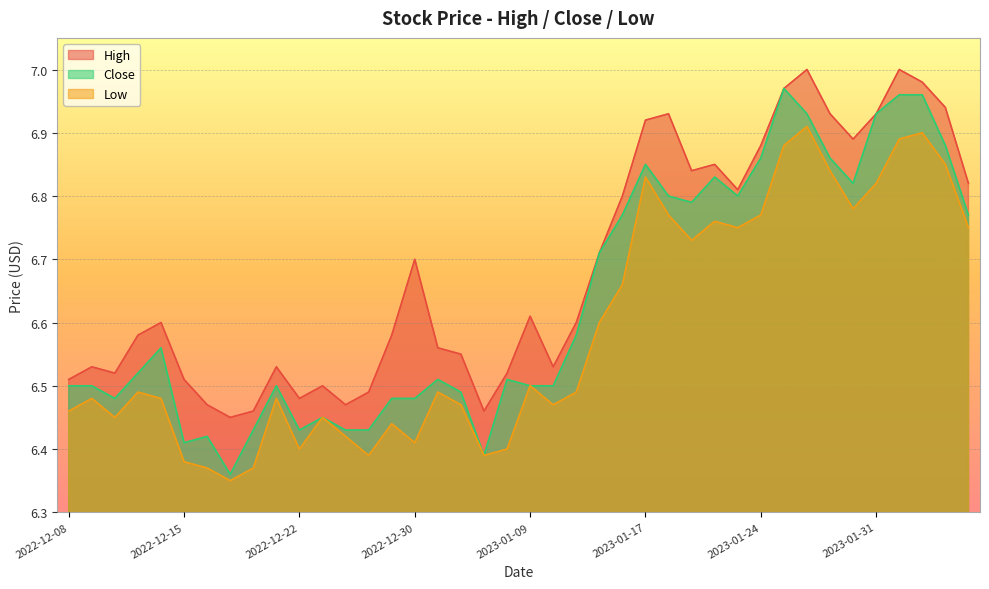

Reading right to left, transcribe all the data shown in this chart.

High: 2023-02-06=6.8	2023-02-03=6.9	2023-02-02=7.0	2023-02-01=7.0	2023-01-31=6.9	2023-01-30=6.9	2023-01-27=6.9	2023-01-26=7.0	2023-01-25=7.0	2023-01-24=6.9	2023-01-23=6.8	2023-01-20=6.8	2023-01-19=6.8	2023-01-18=6.9	2023-01-17=6.9	2023-01-13=6.8	2023-01-12=6.7	2023-01-11=6.6	2023-01-10=6.5	2023-01-09=6.6	2023-01-06=6.5	2023-01-05=6.5	2023-01-04=6.6	2023-01-03=6.6	2022-12-30=6.7	2022-12-29=6.6	2022-12-28=6.5	2022-12-27=6.5	2022-12-23=6.5	2022-12-22=6.5	2022-12-21=6.5	2022-12-20=6.5	2022-12-19=6.4	2022-12-16=6.5	2022-12-15=6.5	2022-12-14=6.6	2022-12-13=6.6	2022-12-12=6.5	2022-12-09=6.5	2022-12-08=6.5
Low: 2023-02-06=6.8	2023-02-03=6.8	2023-02-02=6.9	2023-02-01=6.9	2023-01-31=6.8	2023-01-30=6.8	2023-01-27=6.8	2023-01-26=6.9	2023-01-25=6.9	2023-01-24=6.8	2023-01-23=6.8	2023-01-20=6.8	2023-01-19=6.7	2023-01-18=6.8	2023-01-17=6.8	2023-01-13=6.7	2023-01-12=6.6	2023-01-11=6.5	2023-01-10=6.5	2023-01-09=6.5	2023-01-06=6.4	2023-01-05=6.4	2023-01-04=6.5	2023-01-03=6.5	2022-12-30=6.4	2022-12-29=6.4	2022-12-28=6.4	2022-12-27=6.4	2022-12-23=6.4	2022-12-22=6.4	2022-12-21=6.5	2022-12-20=6.4	2022-12-19=6.3	2022-12-16=6.4	2022-12-15=6.4	2022-12-14=6.5	2022-12-13=6.5	2022-12-12=6.4	2022-12-09=6.5	2022-12-08=6.5
Close: 2023-02-06=6.8	2023-02-03=6.9	2023-02-02=7.0	2023-02-01=7.0	2023-01-31=6.9	2023-01-30=6.8	2023-01-27=6.9	2023-01-26=6.9	2023-01-25=7.0	2023-01-24=6.9	2023-01-23=6.8	2023-01-20=6.8	2023-01-19=6.8	2023-01-18=6.8	2023-01-17=6.8	2023-01-13=6.8	2023-01-12=6.7	2023-01-11=6.6	2023-01-10=6.5	2023-01-09=6.5	2023-01-06=6.5	2023-01-05=6.4	2023-01-04=6.5	2023-01-03=6.5	2022-12-30=6.5	2022-12-29=6.5	2022-12-28=6.4	2022-12-27=6.4	2022-12-23=6.4	2022-12-22=6.4	2022-12-21=6.5	2022-12-20=6.4	2022-12-19=6.4	2022-12-16=6.4	2022-12-15=6.4	2022-12-14=6.6	2022-12-13=6.5	2022-12-12=6.5	2022-12-09=6.5	2022-12-08=6.5